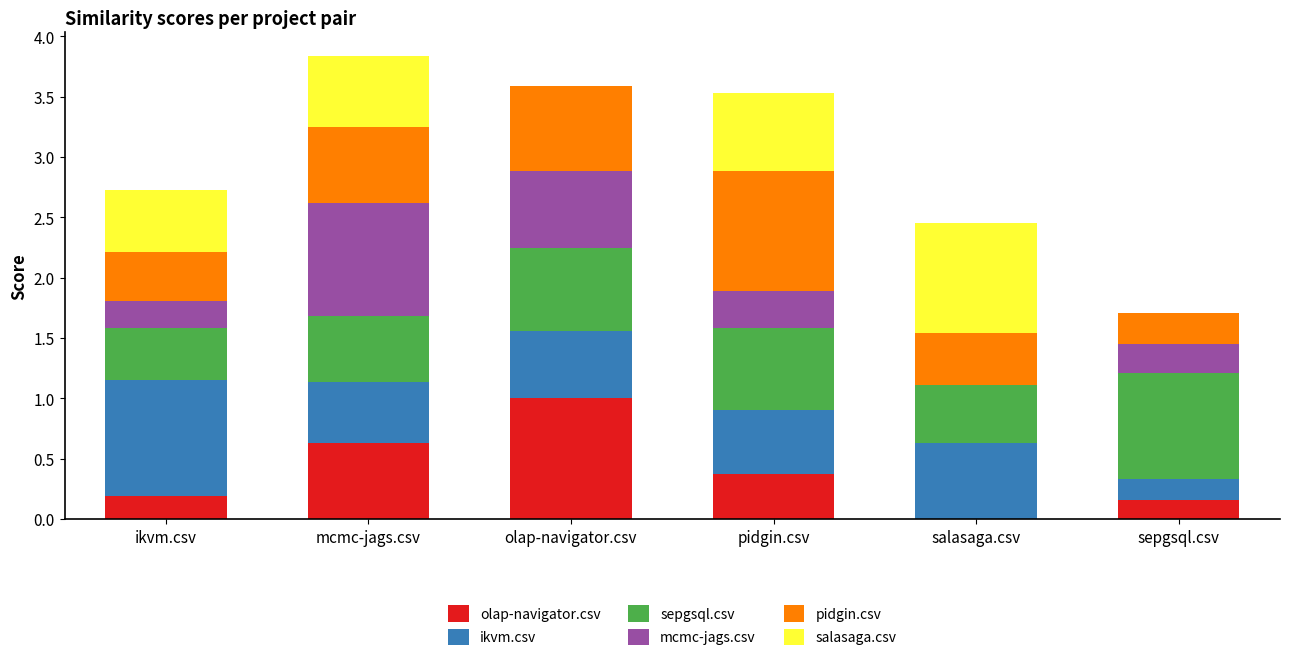

Are the bars horizontal?

No